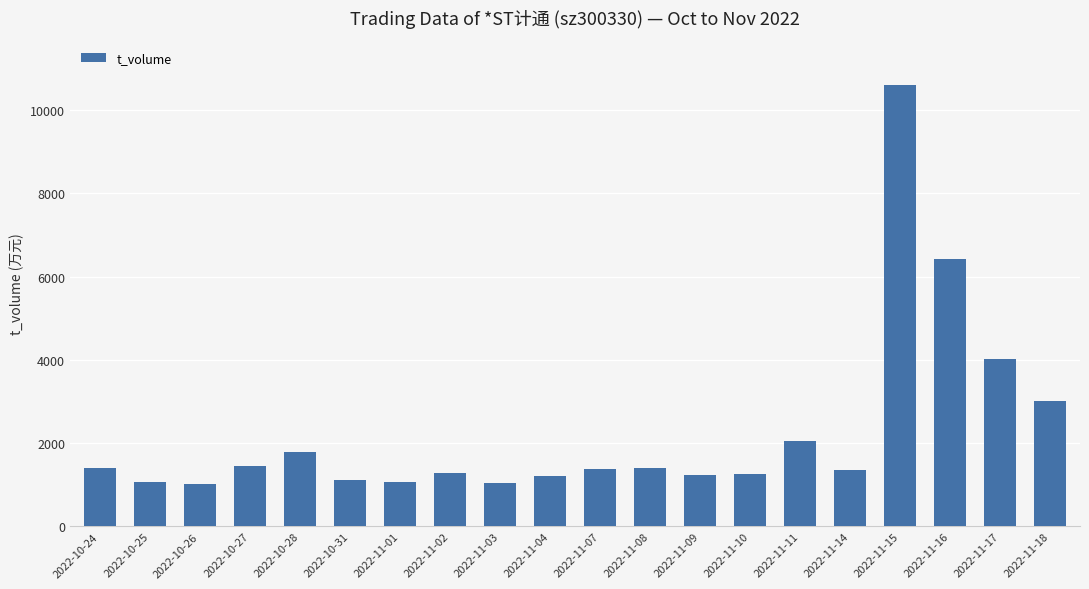

Are the bars grouped side by side (vs. stacked)?

No